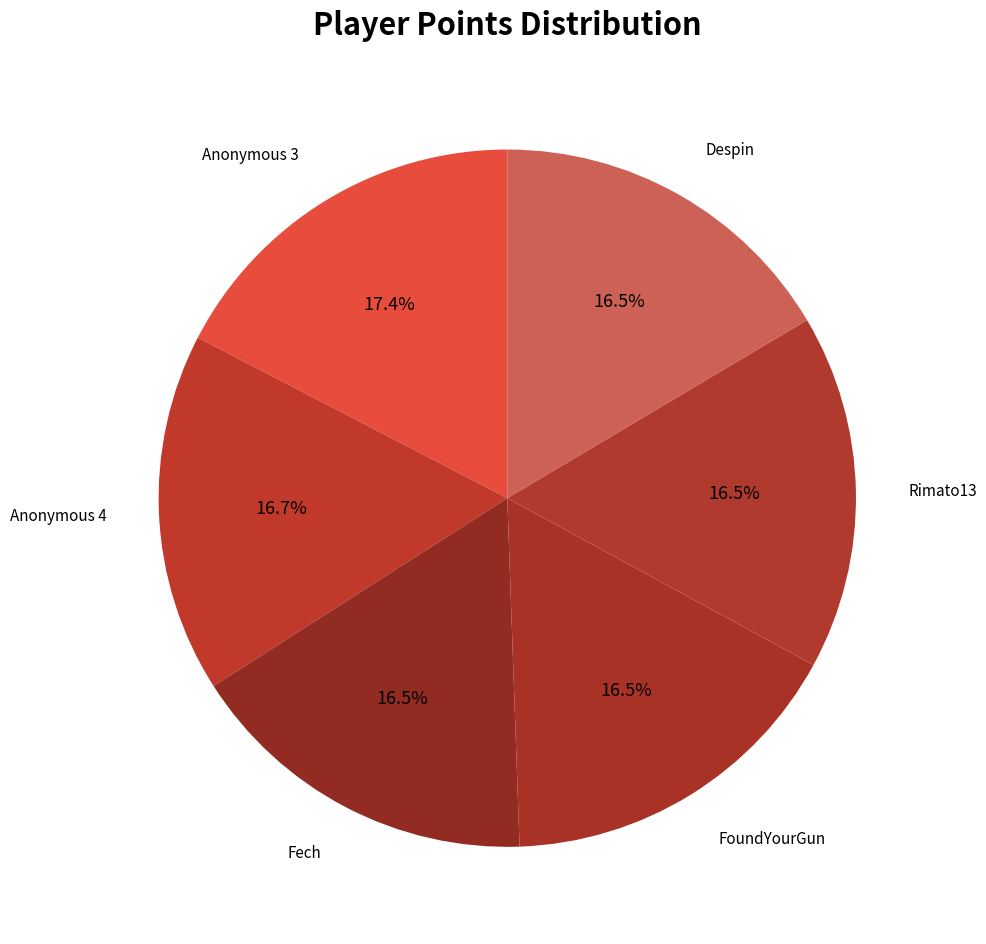

How many slices are in this pie chart?

6